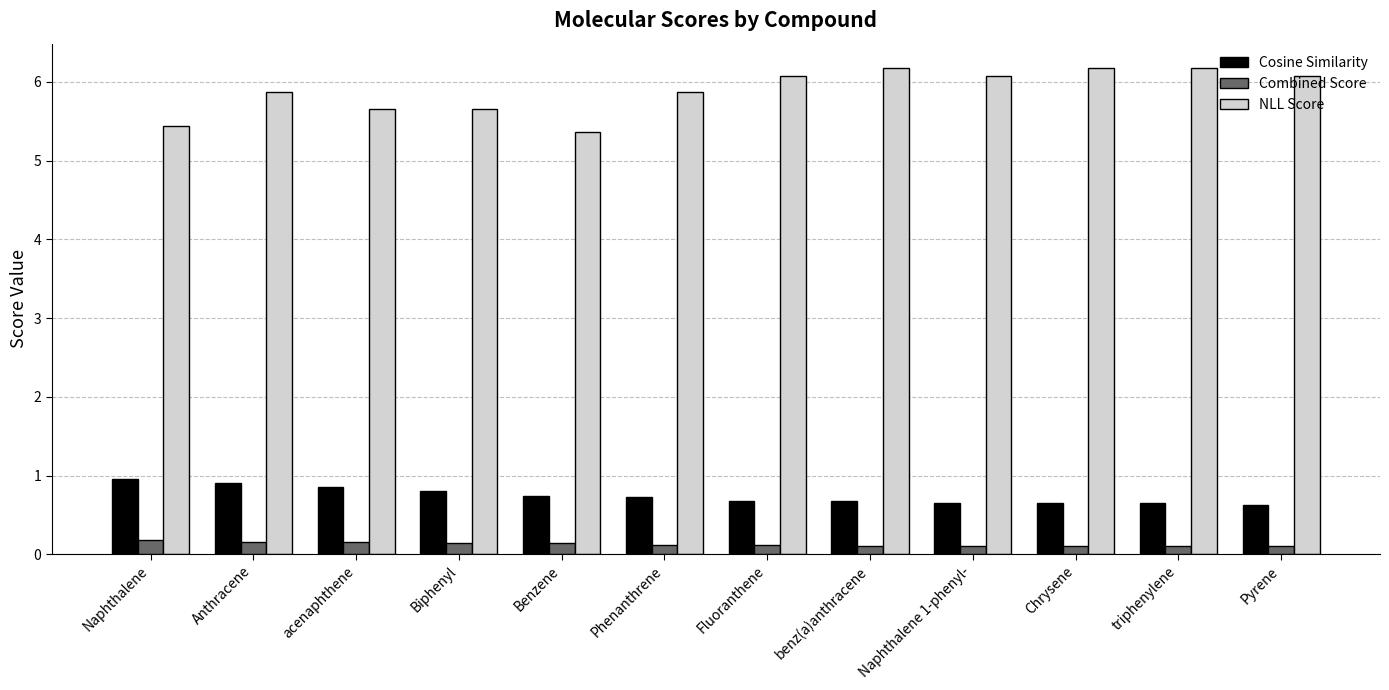

List the series in order of their peak value, lowest first.

Combined Score, Cosine Similarity, NLL Score